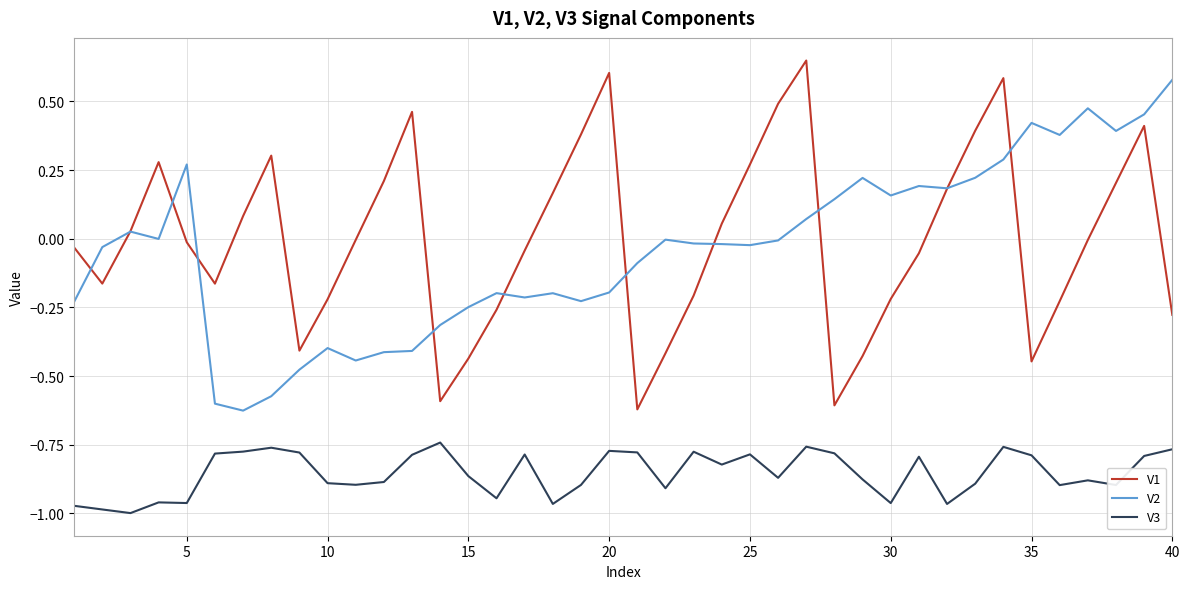

True or false: V3 and V1 intersect in this chart.

False